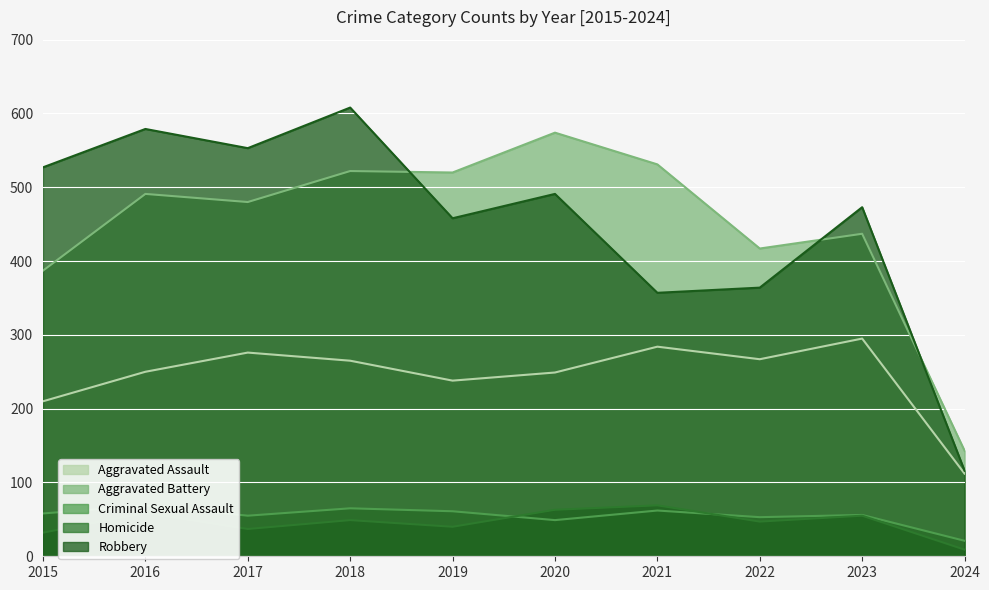

True or false: Aggravated Assault and Aggravated Battery intersect in this chart.

False